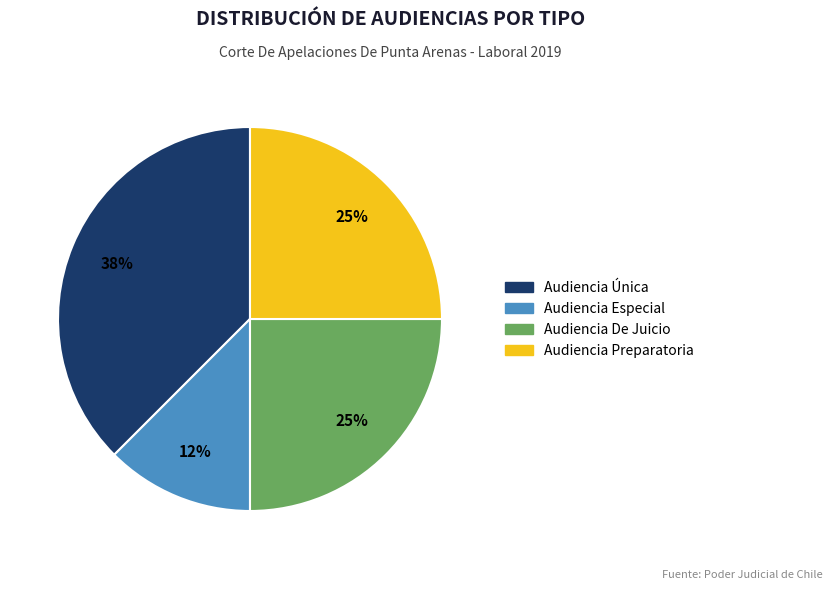

Is there a majority slice in this chart?

No